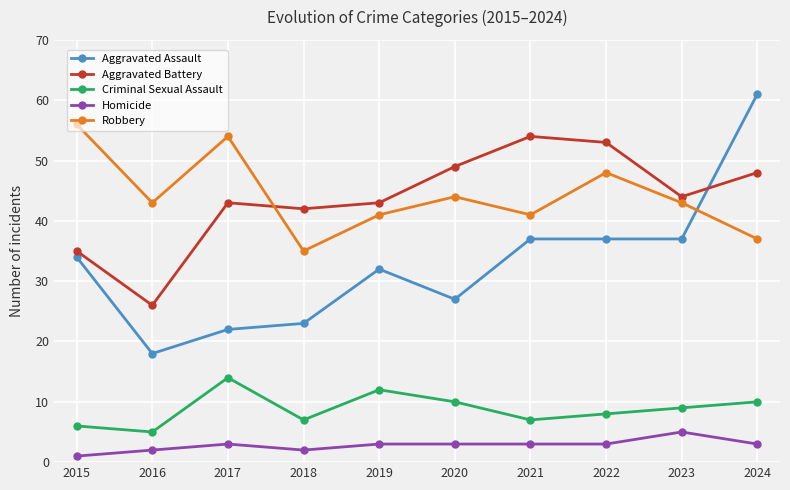

Does the chart have visible grid lines?

Yes